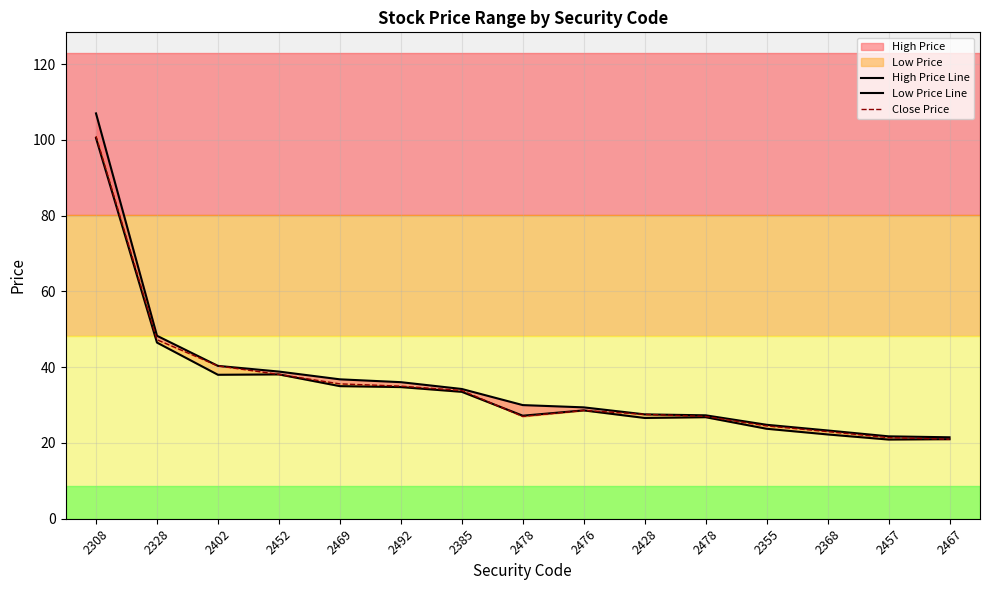

What is the difference between the highest and lowest values at 2469?

1.8